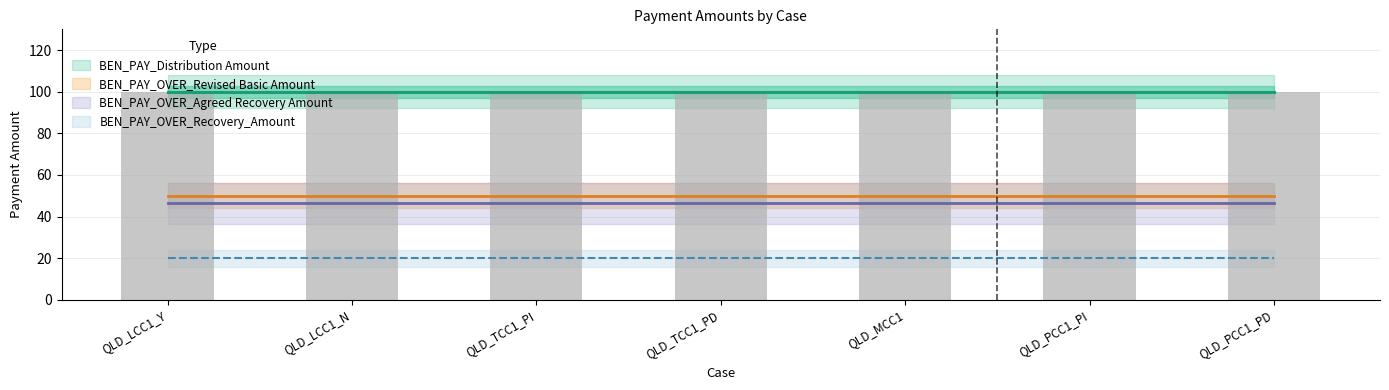

How many groups of bars are there?

7